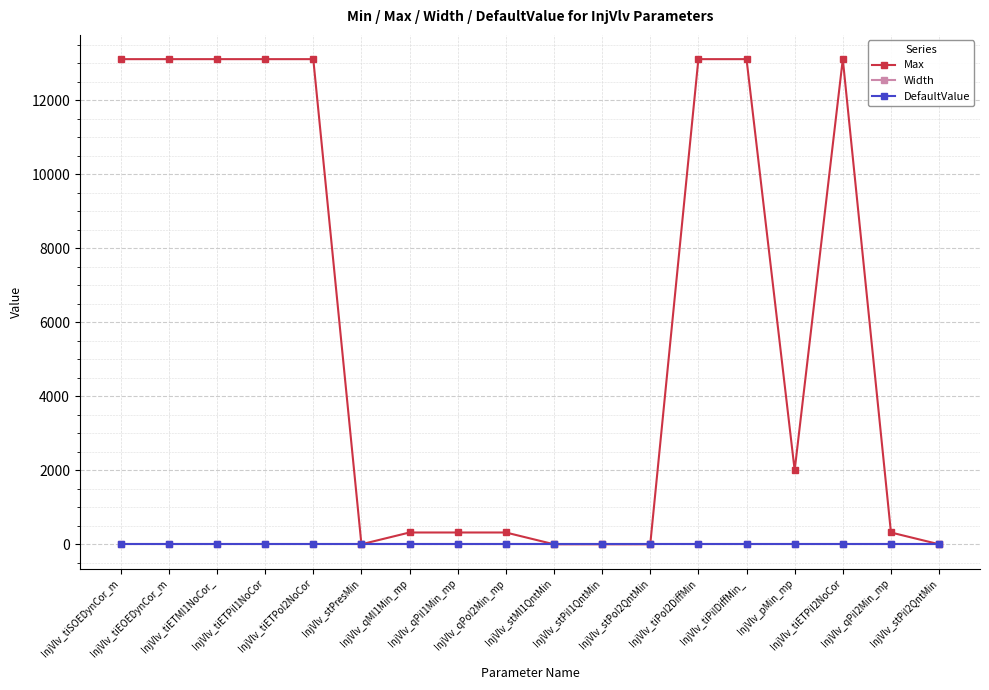

What are all the series names shown in the legend?

Max, Width, DefaultValue